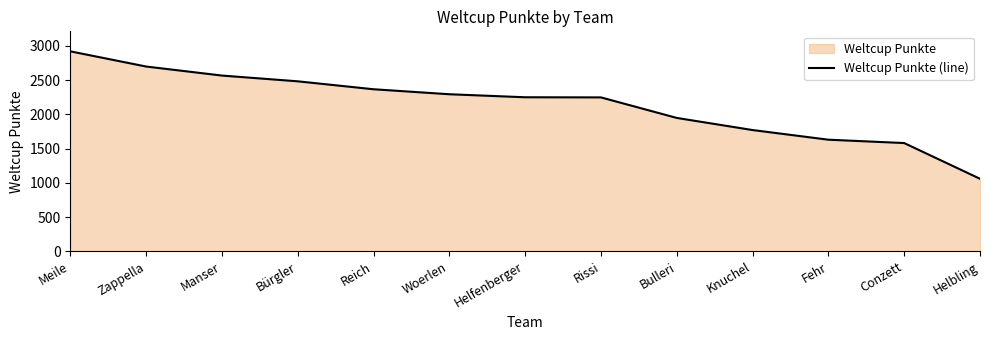

At which category does the chart reach its minimum across all series?

Helbling